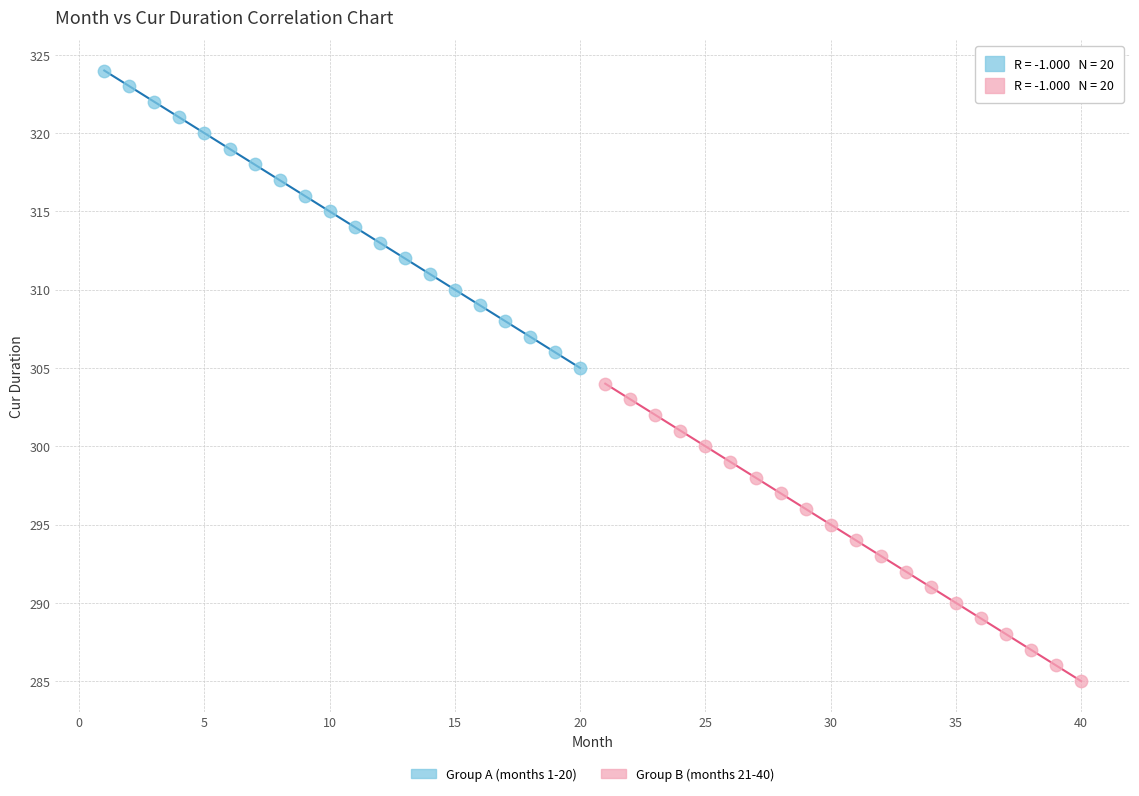

Which series reaches the minimum Y coordinate?

Group B (months 21-40)